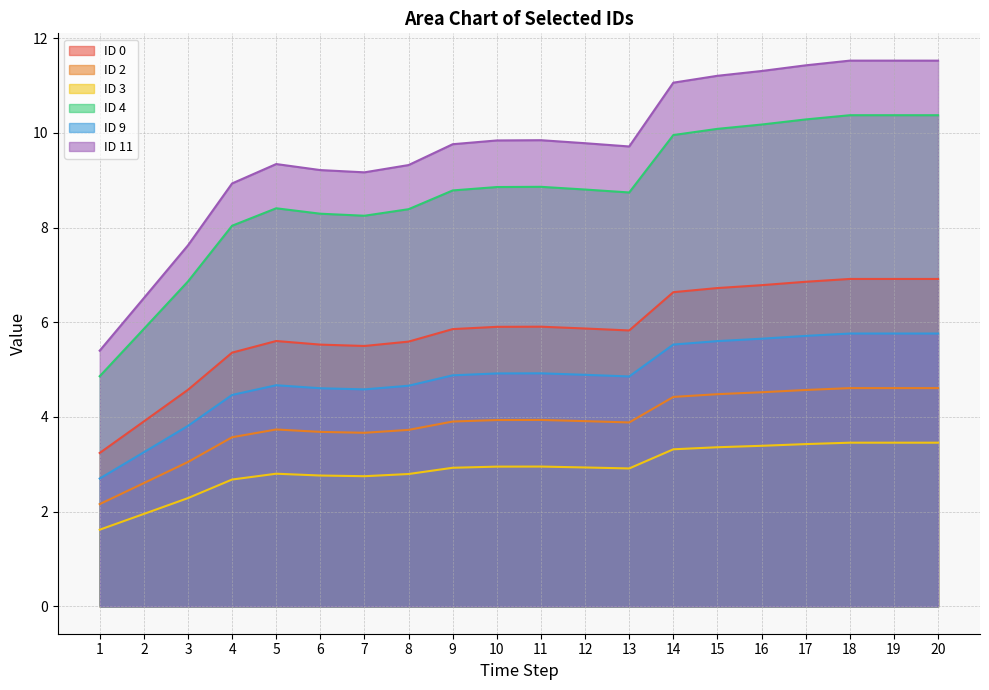

What is the value of the ID 9 point at the 14th from the left?

5.5